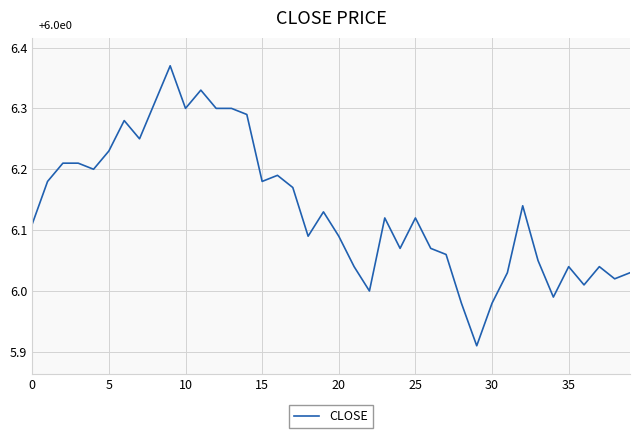

Does the chart display data point markers on the line(s)?

No